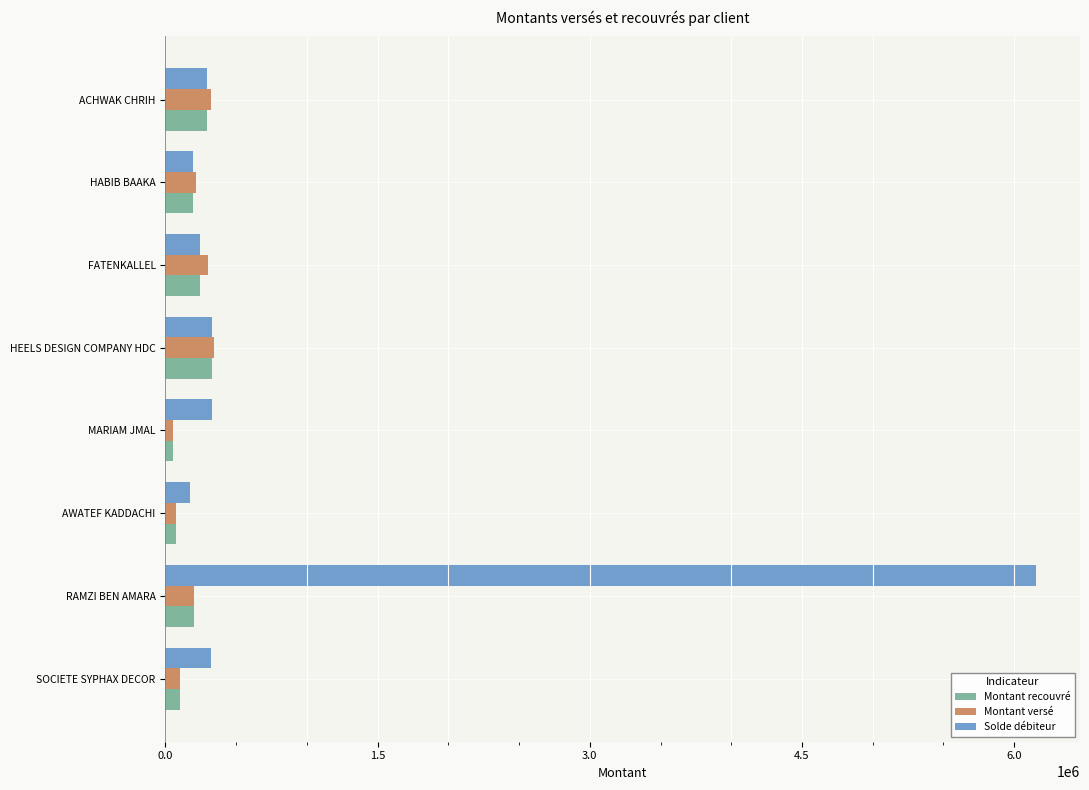

Which series has the largest total across all categories?

Solde débiteur